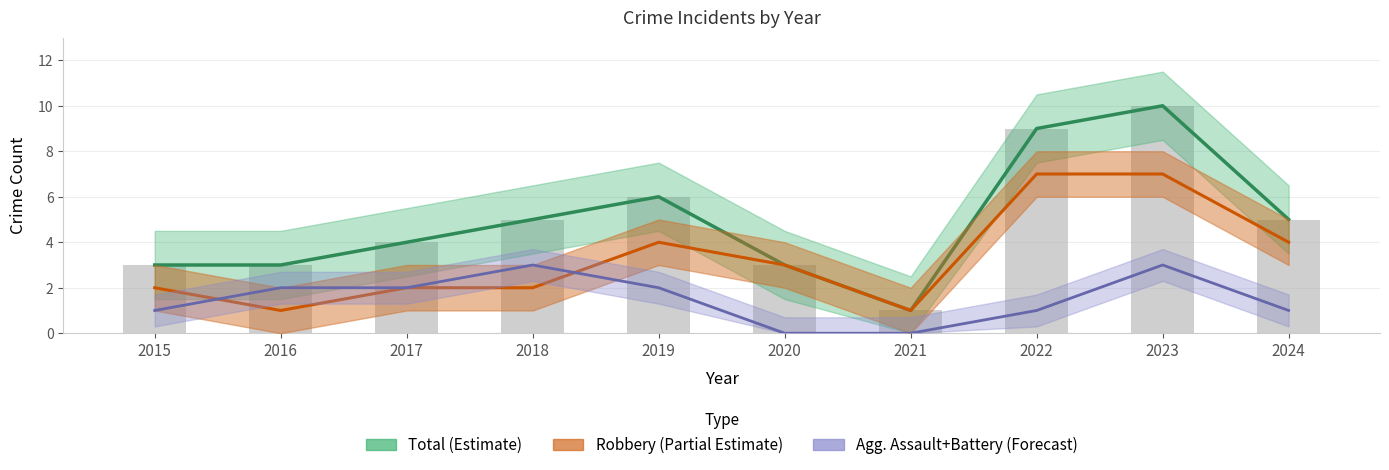

Count the Total (Estimate) values in the range 3 to 6.

7